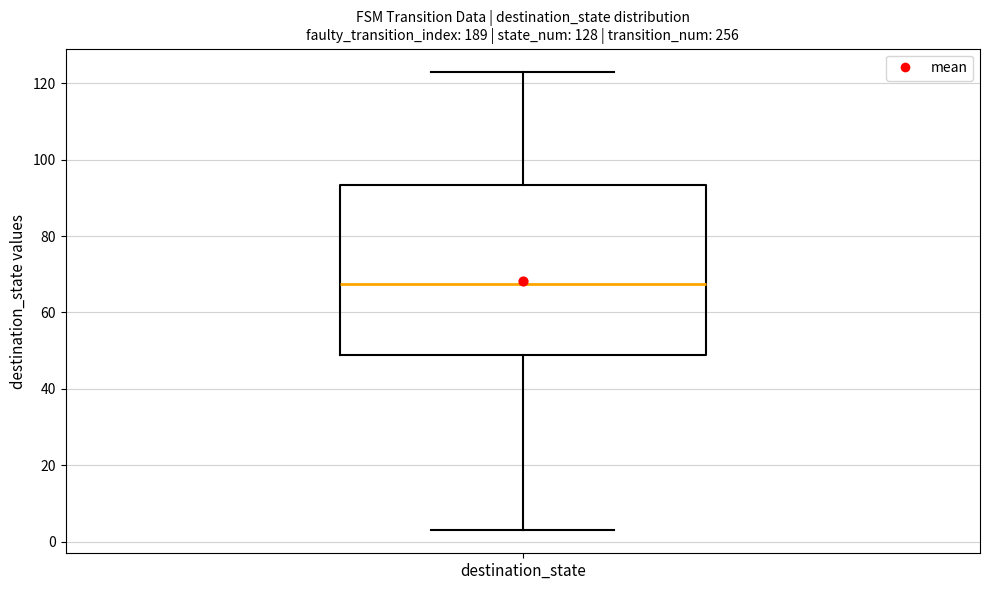

Where does the lower whisker of the box for destination_state end on the y-axis? The values are not printed on the chart, so give them approximately, as read against the axis.

4